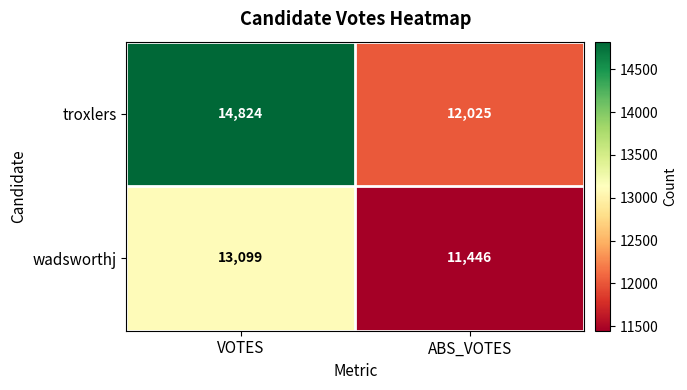

At which category is the sum across all series the highest?

VOTES